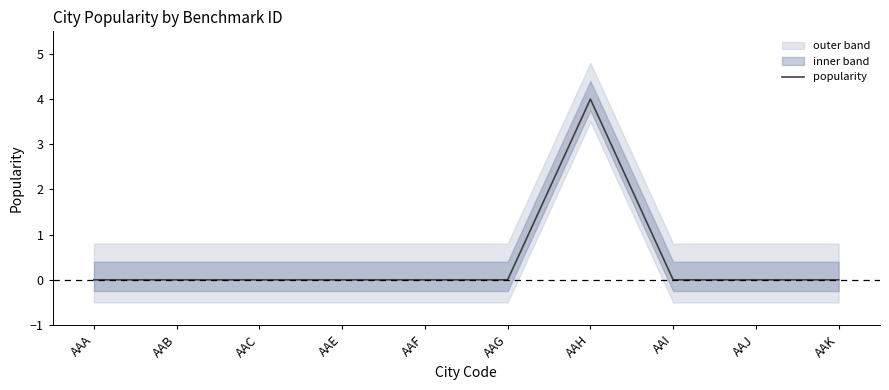

Is it true that the value at AAK is 1?

False